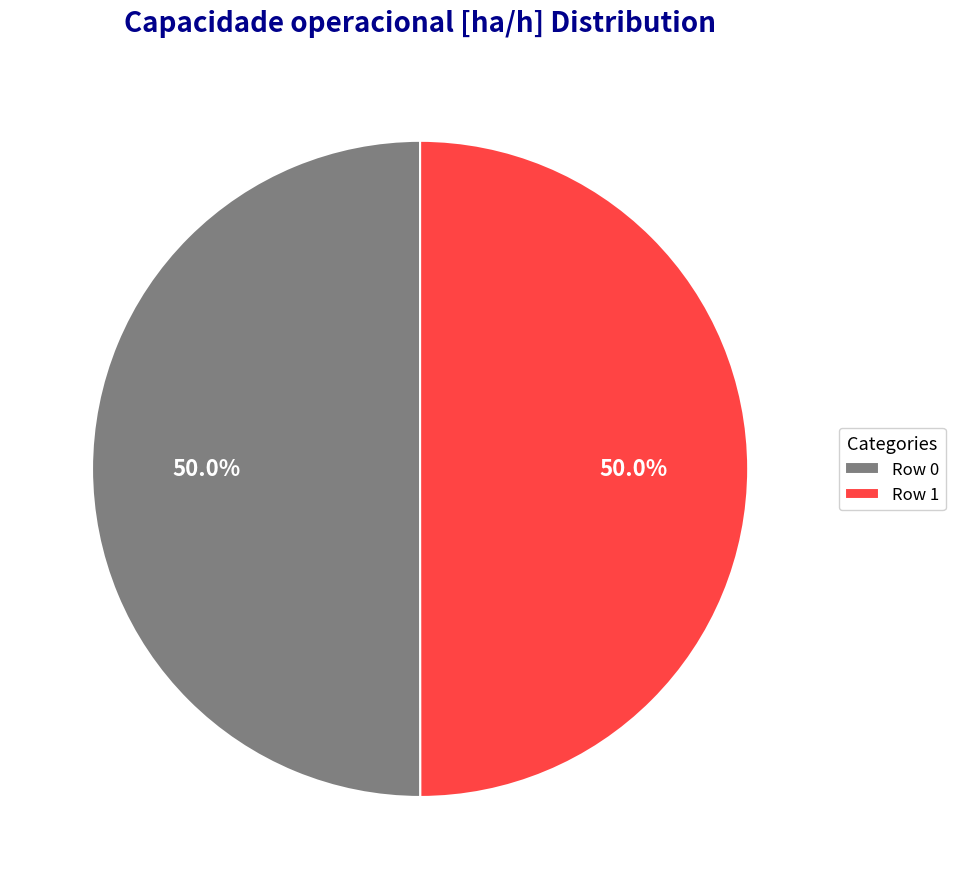

How many segments does this pie chart have?

2